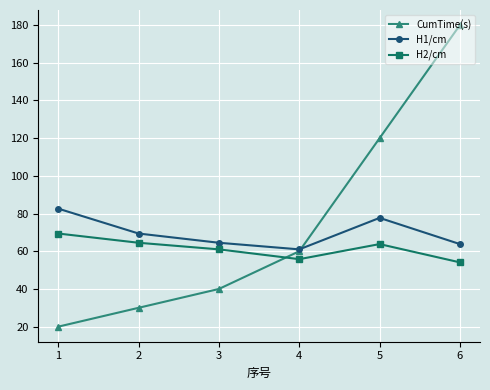

Where is CumTime(s) nearest to the value 100?

5